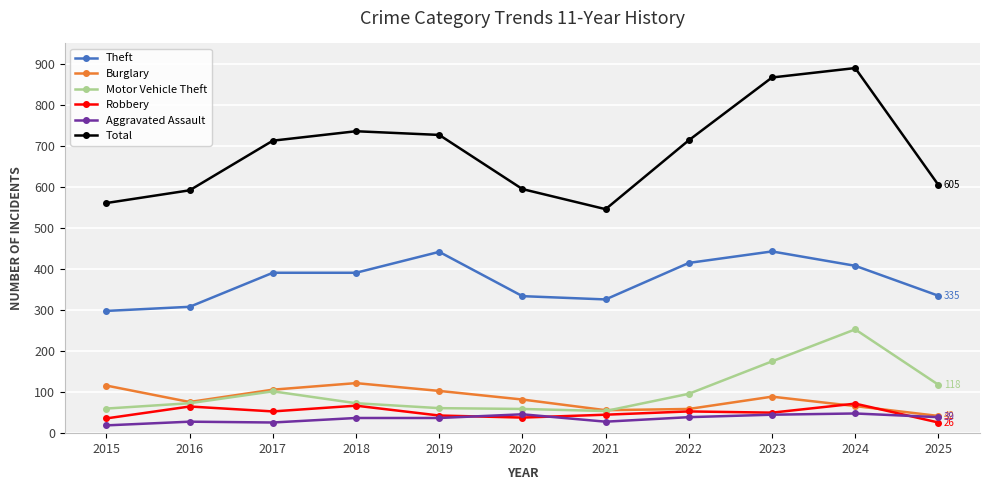

True or false: Robbery has a value of 33 at 2016.

False